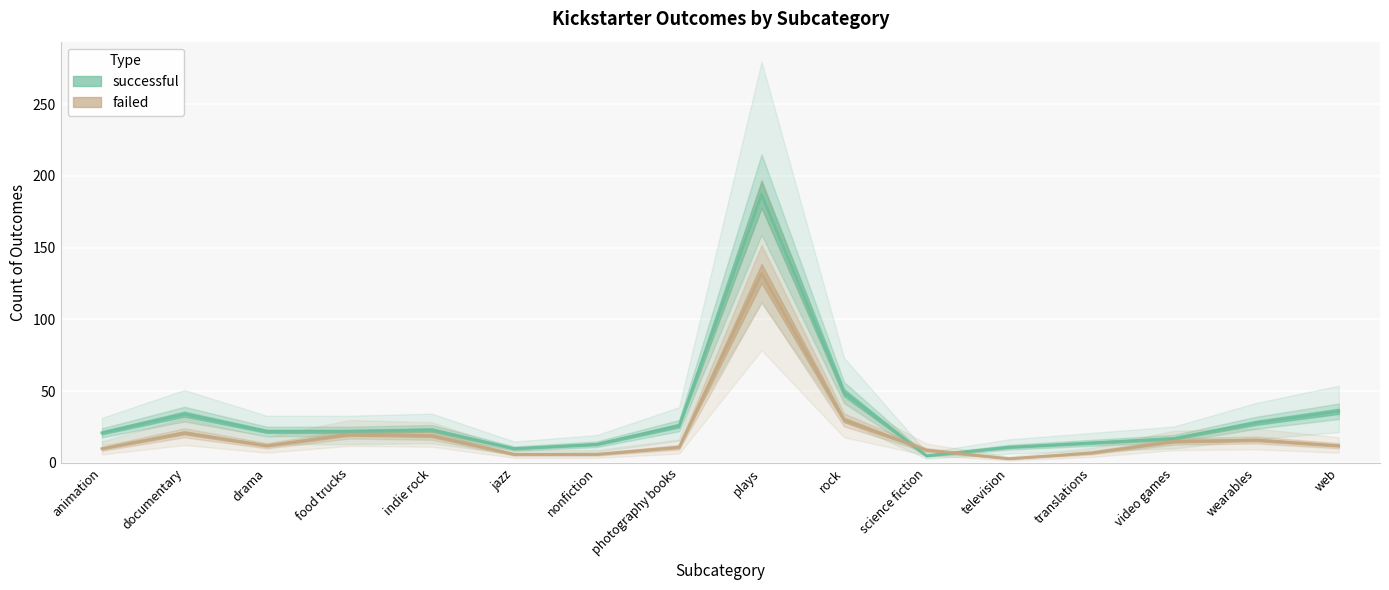

What is the minimum value for successful?

5